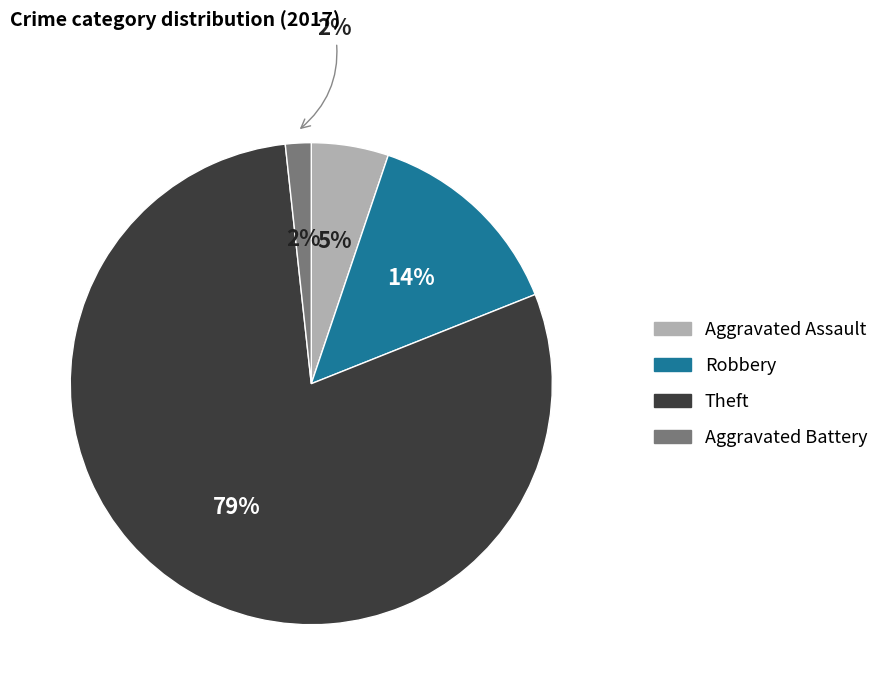

True or false: Robbery accounts for 14% of the total.

True